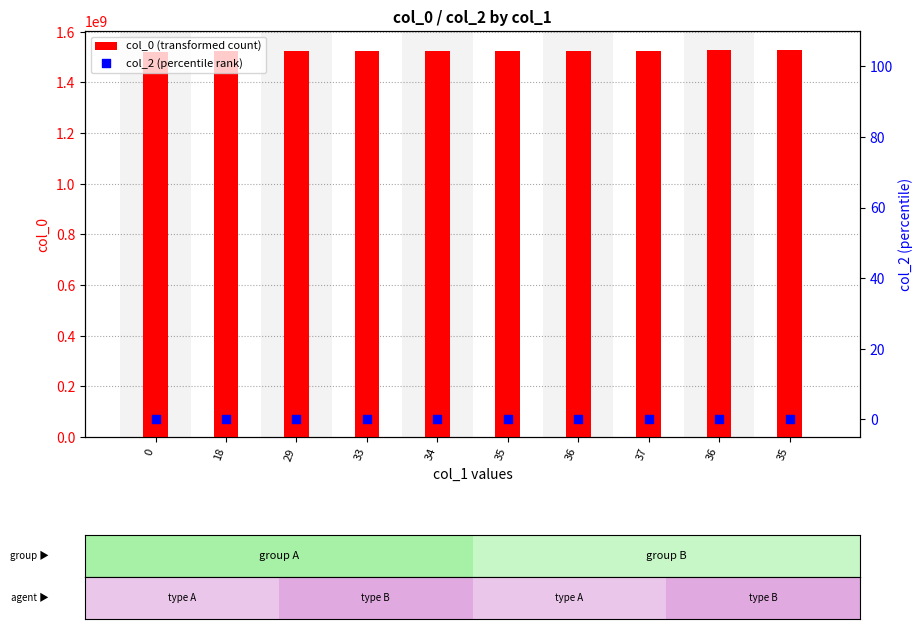

Which series contains the lowest Y value?

col_2 (percentile rank)